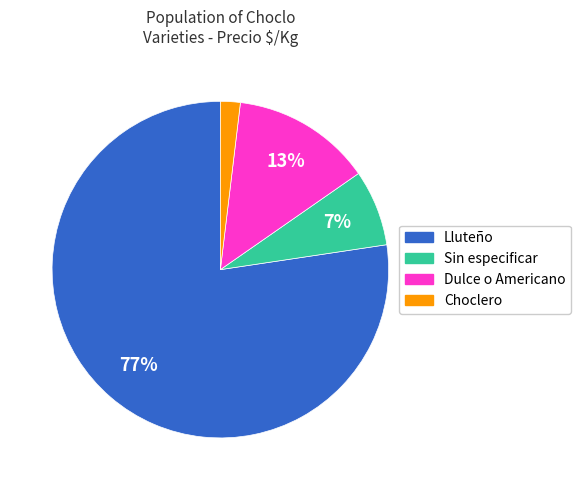

Is there a majority slice in this chart?

Yes